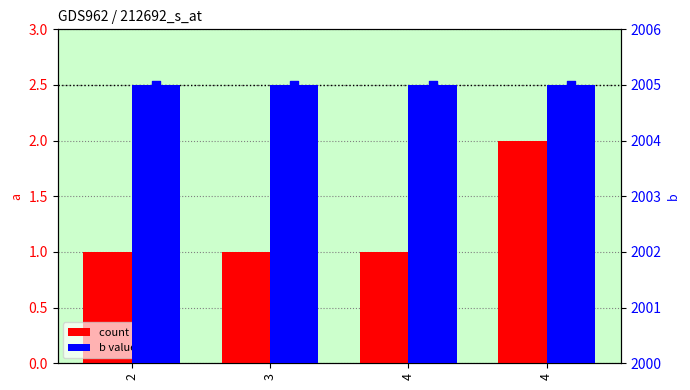

Which series reaches the maximum Y coordinate?

b